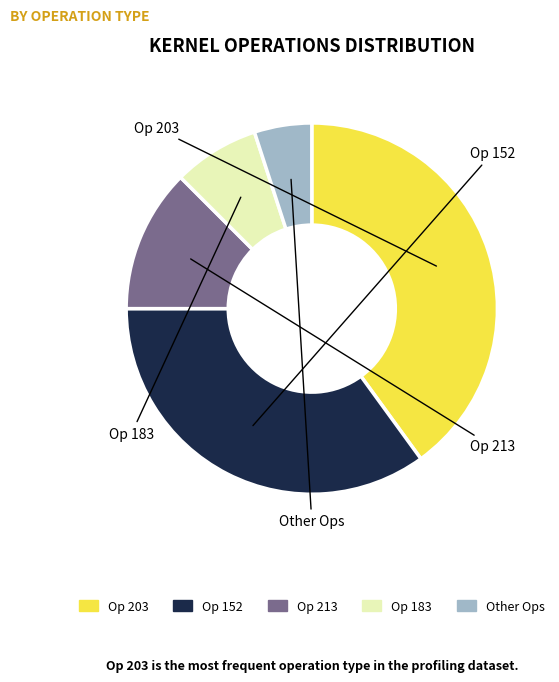

Is there any slice that represents more than half of the pie?

No